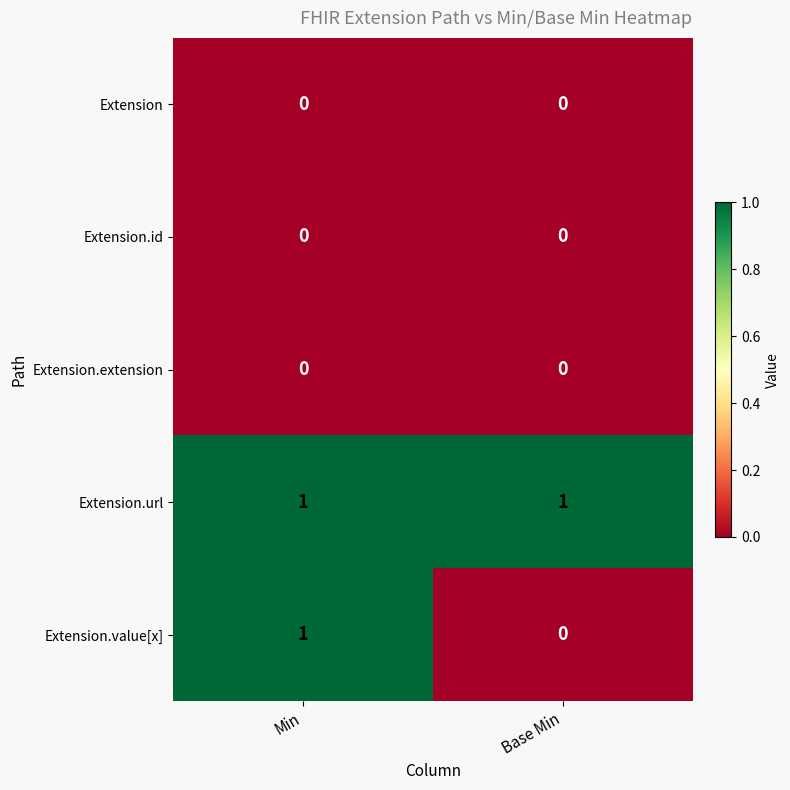

Where is Extension.value[x] nearest to the value 0?

Base Min